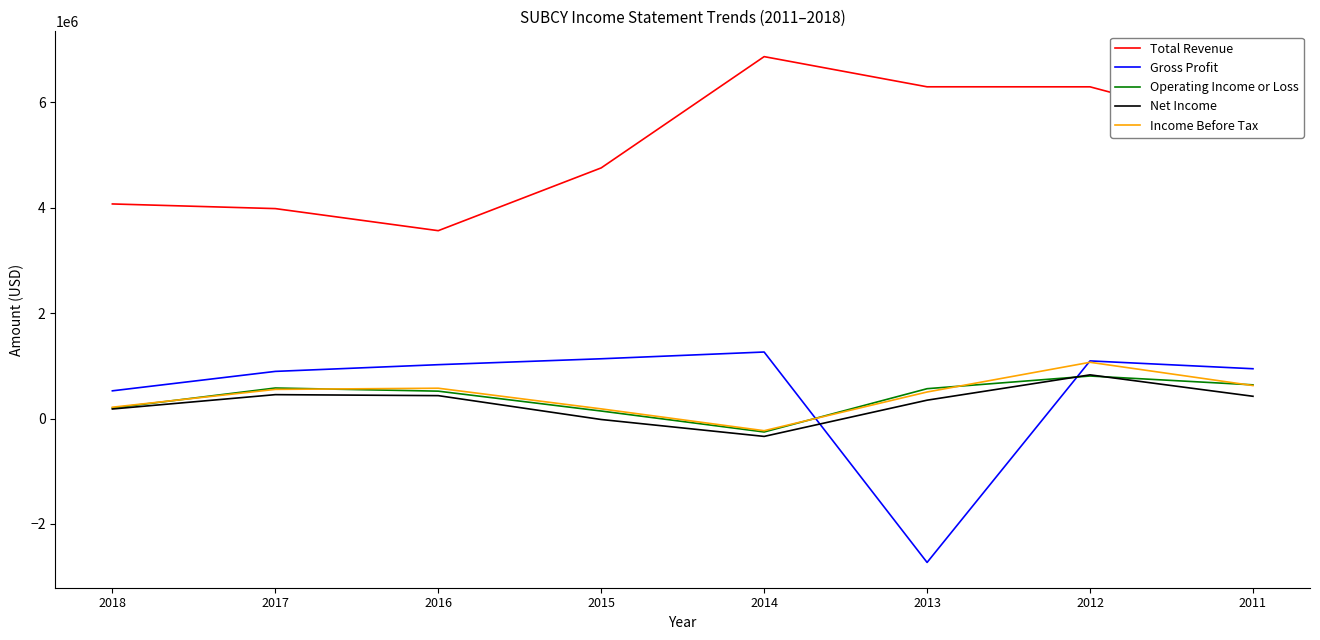

Which series has the largest total across all categories?

Total Revenue